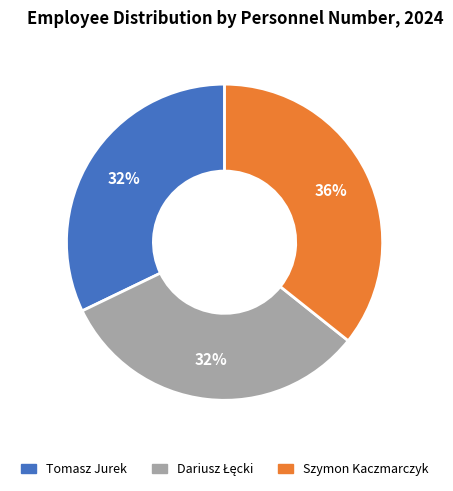

Is it true that Tomasz Jurek is 19% of the pie?

False